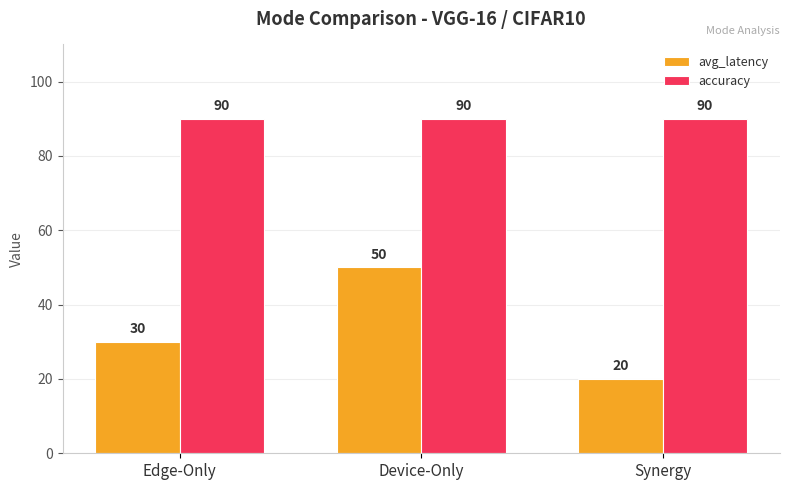

Reading right to left, list all the values displayed in this chart.

avg_latency: Synergy=20	Device-Only=50	Edge-Only=30
accuracy: Synergy=90	Device-Only=90	Edge-Only=90